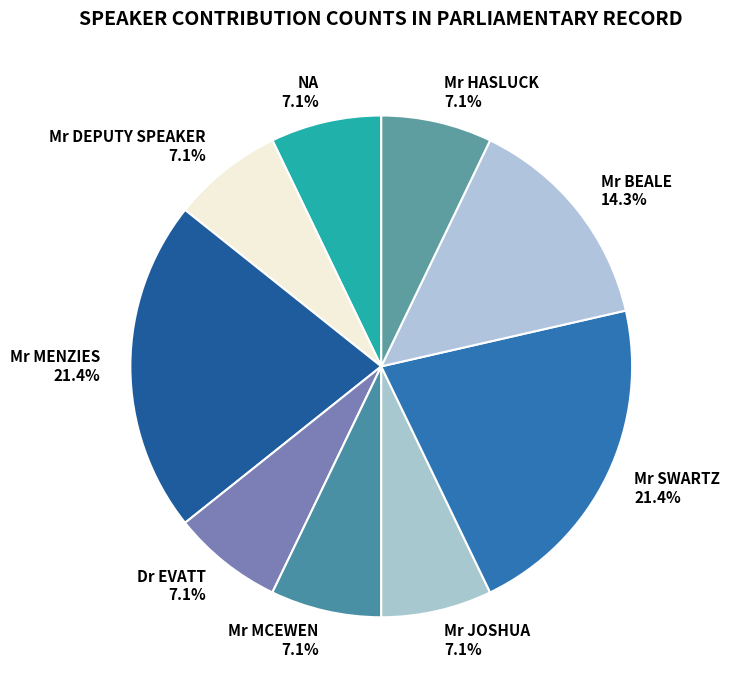

Approximately how many times larger is the value at NA compared to Mr MENZIES?

0.3